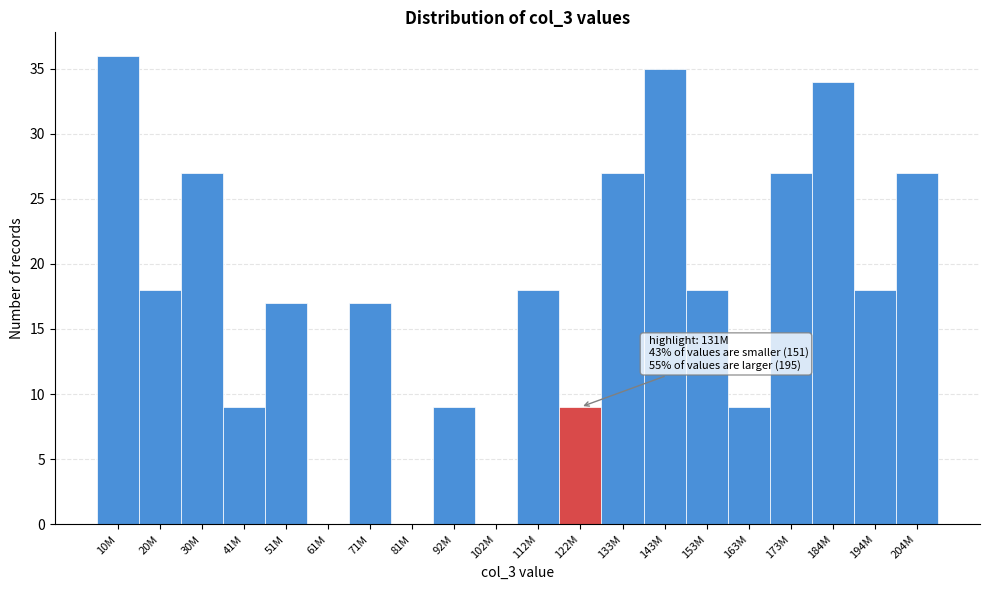

Reading right to left, extract all data points from this chart.

204M=27	194M=18	184M=34	173M=27	163M=9	153M=18	143M=35	133M=27	122M=9	112M=18	102M=0	92M=9	81M=0	71M=17	61M=0	51M=17	41M=9	30M=27	20M=18	10M=36